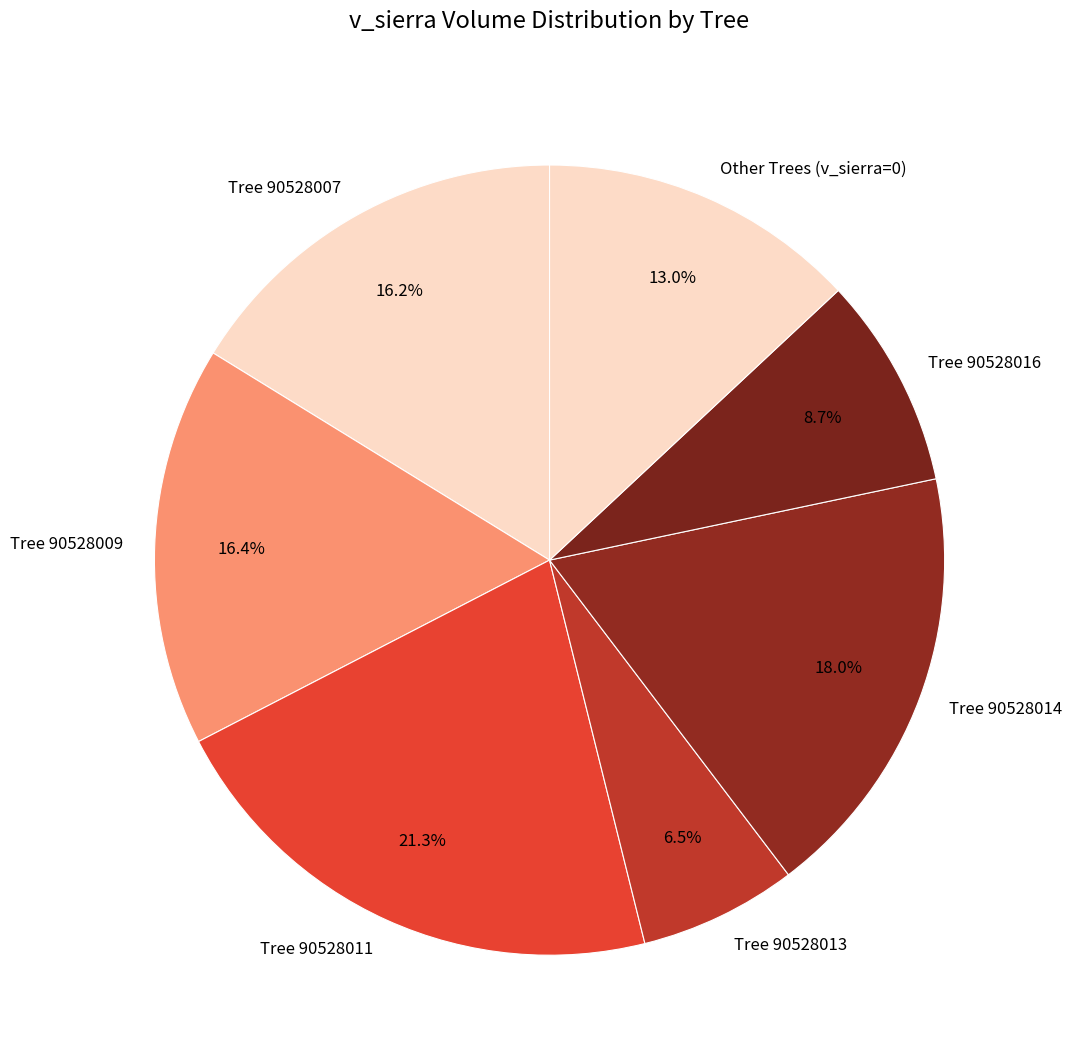

Is the sum of Tree 90528013 and Tree 90528014 greater than half?

No